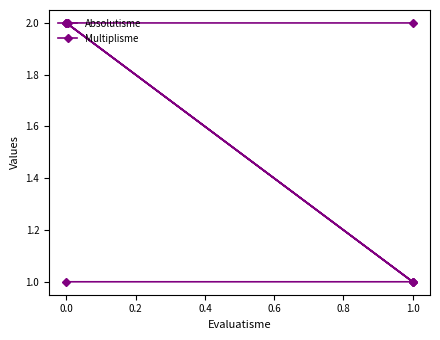

Count the Absolutisme values in the range 1 to 2.

4